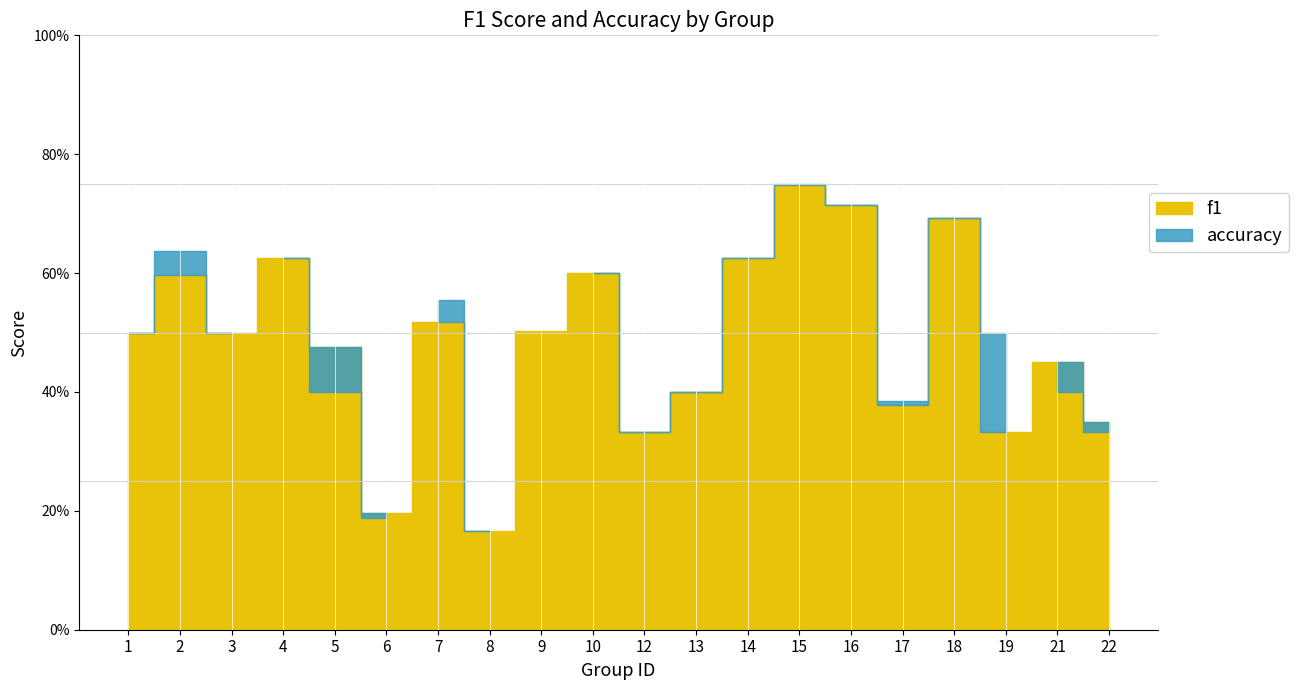

What is the greatest value displayed?

0.8